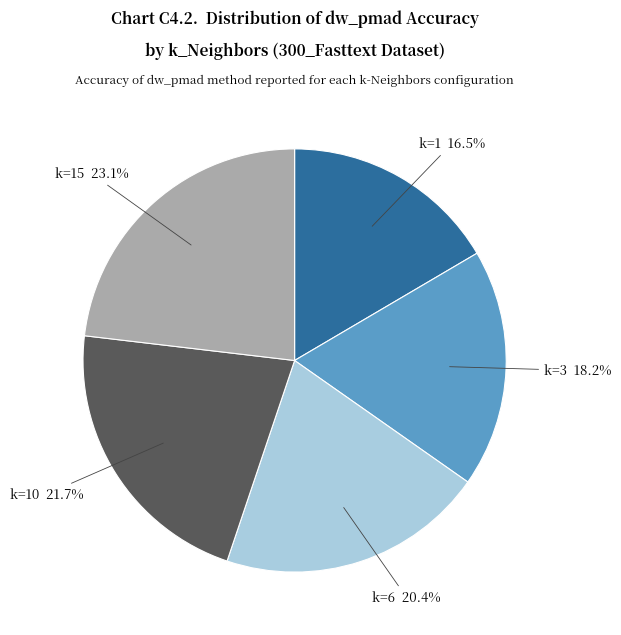

To the nearest percent, what is the combined percentage of k=3 and k=1?

35%